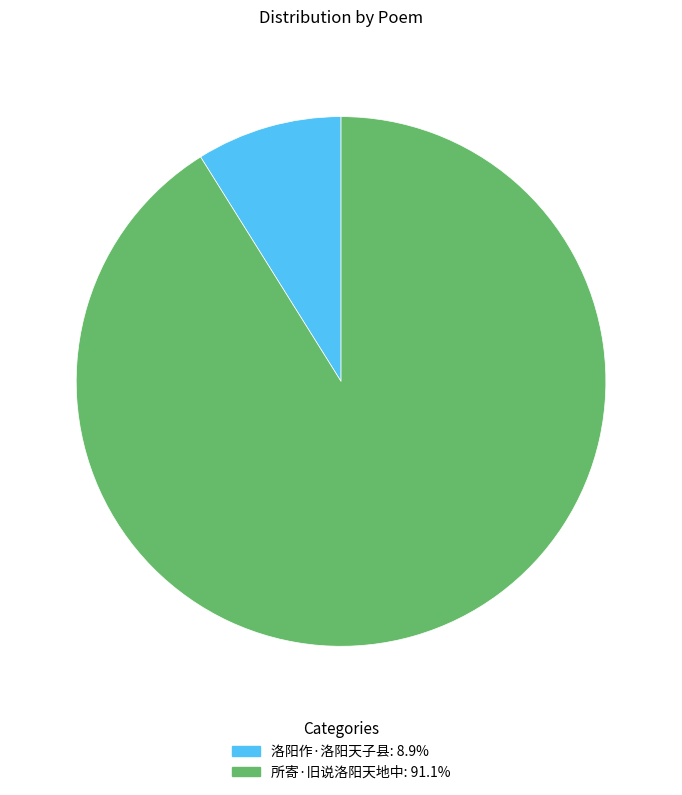

Rank the categories by value from highest to lowest.

所寄·旧说洛阳天地中, 洛阳作·洛阳天子县